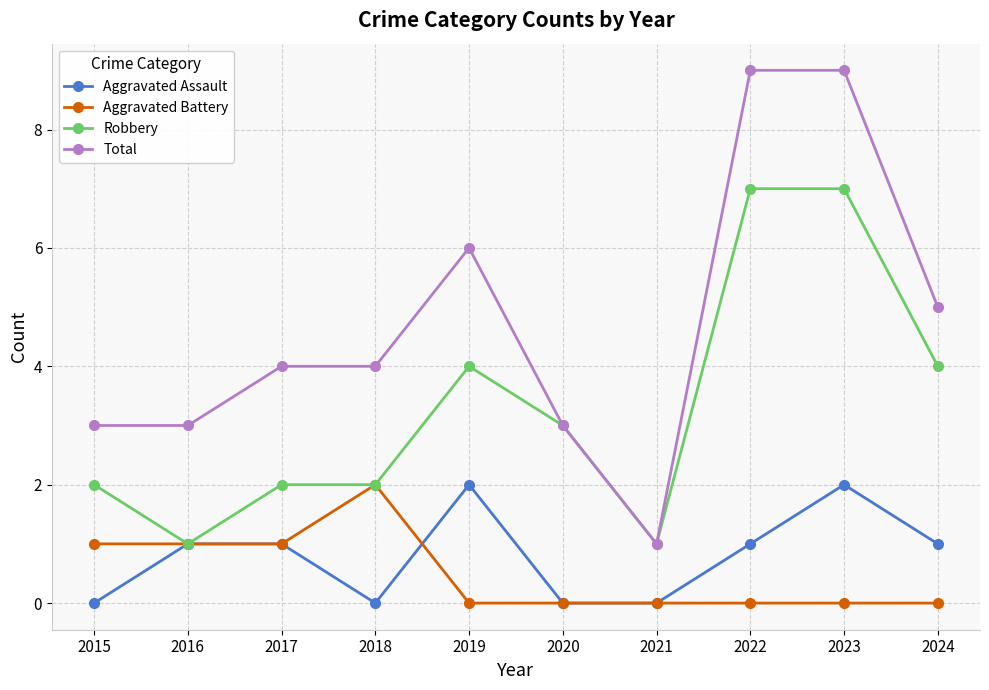

What is the difference between the Total values at 2018 and 2023?

5